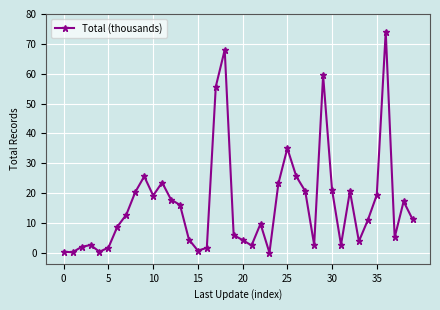

What is the value of the 15th point from the left?

4.4